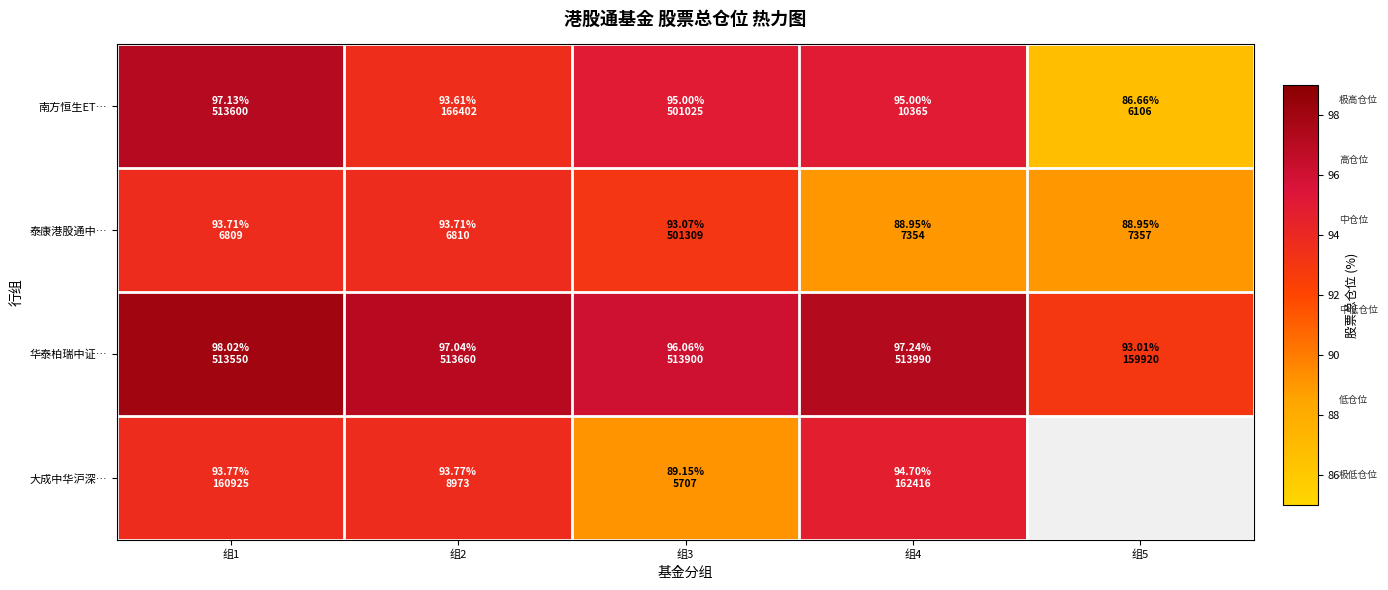

What is the maximum value for 华泰柏瑞中证…?

98.0